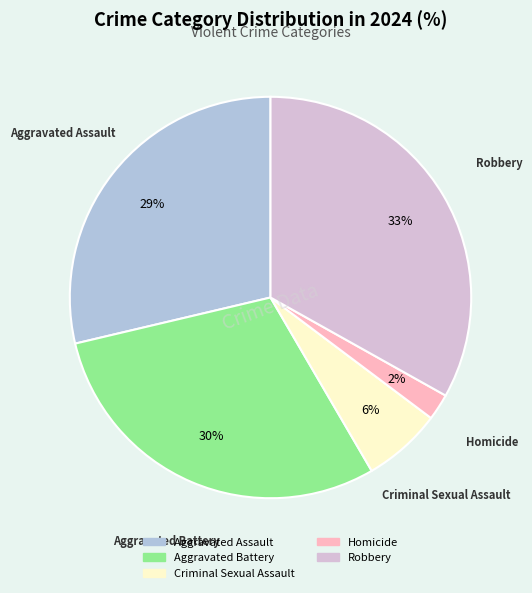

How many slices are in this pie chart?

5